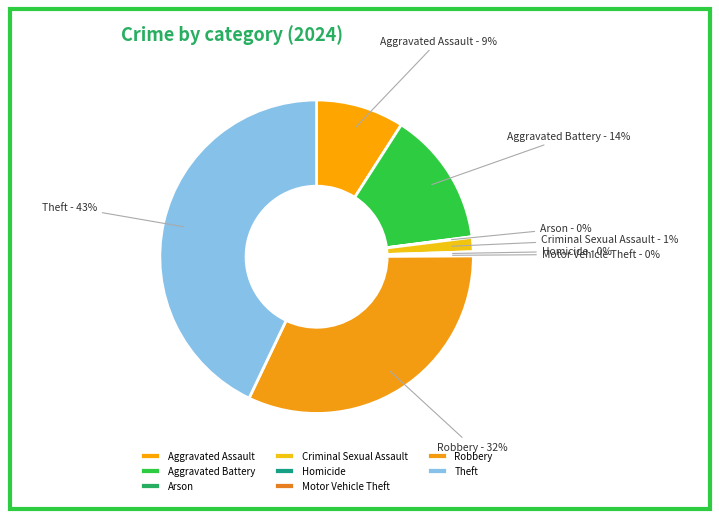

Is it true that Theft is 30% of the pie?

False